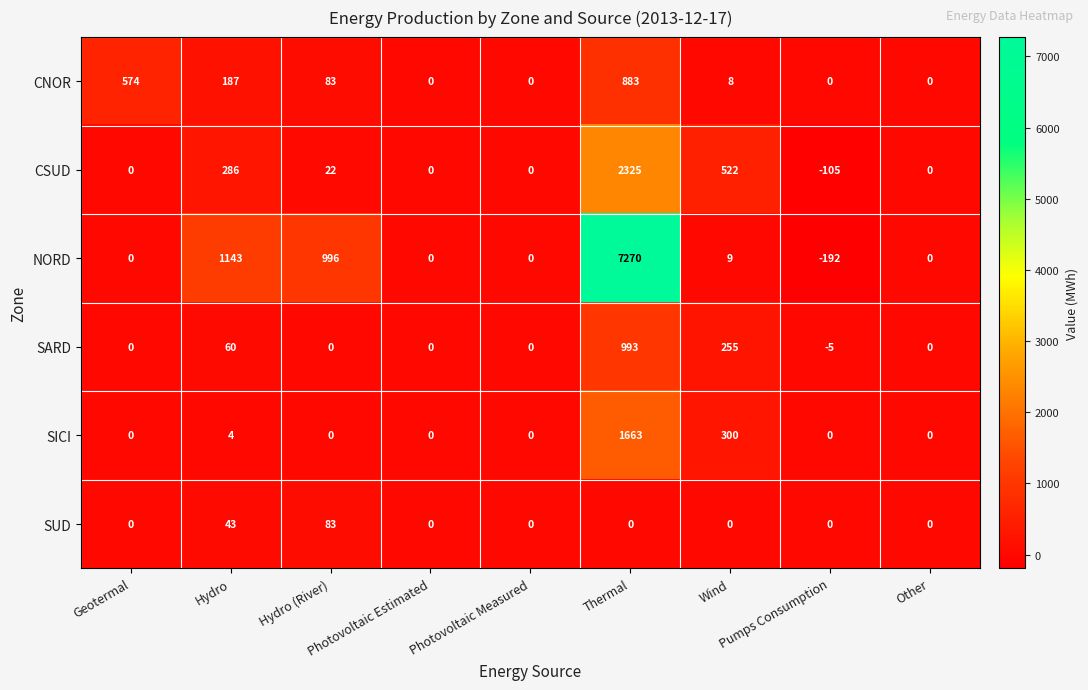

How many data points does each series have?

9